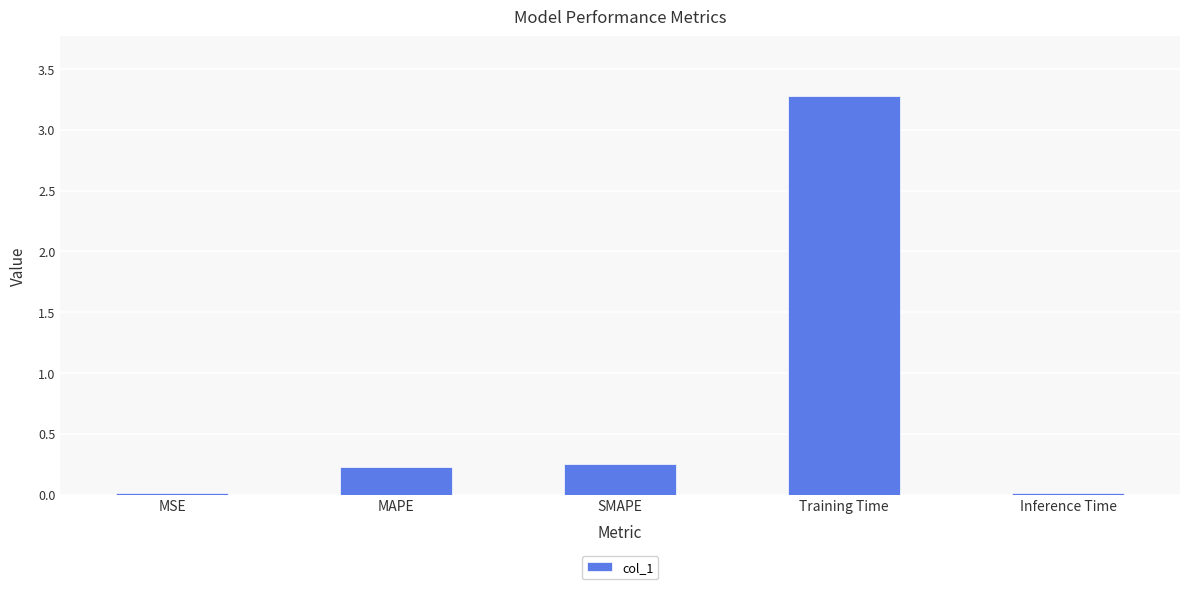

What is the label of the 1st bar from the left?

MSE